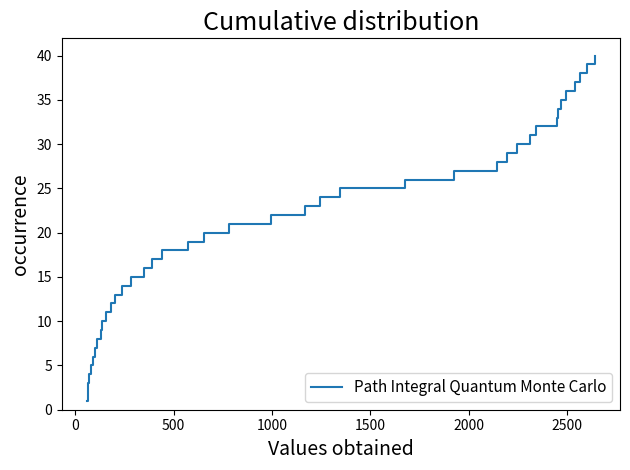

What is the sum of all values?

820